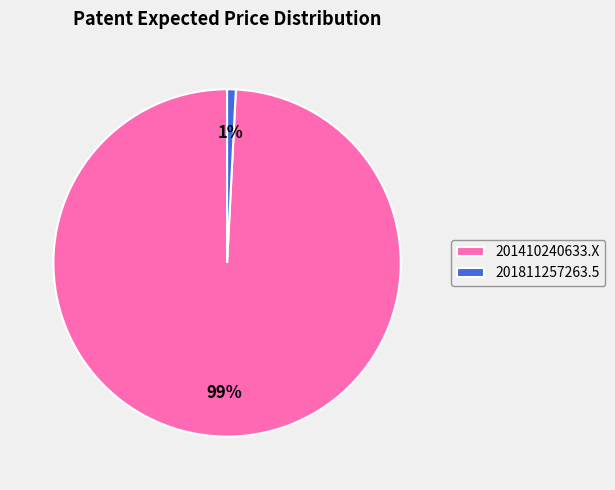

The 201410240633.X slice represents 89% of the pie. True or false?

False